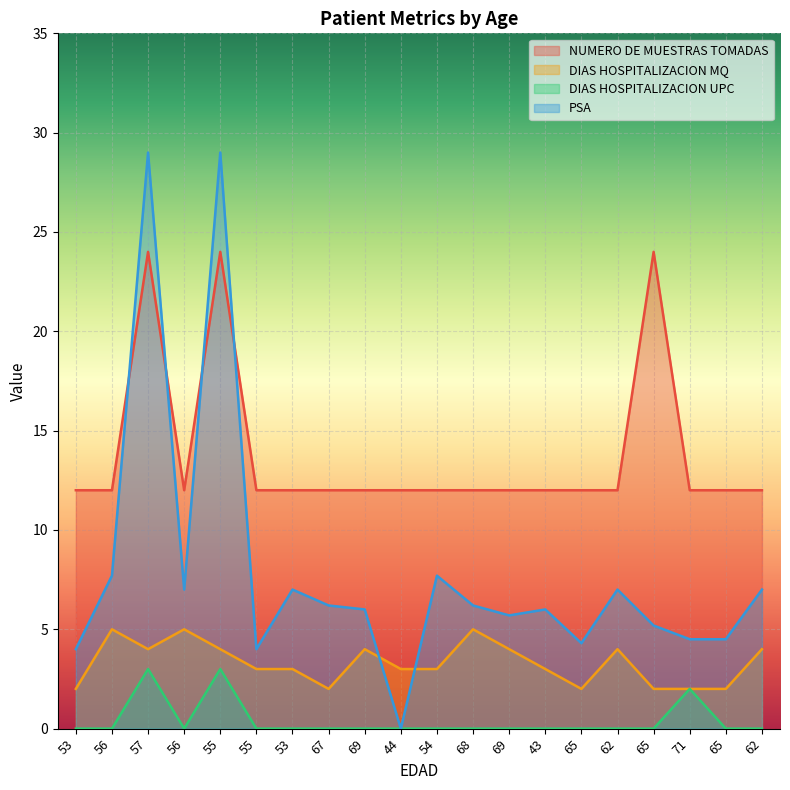

What is the total value across all series at 62?

23.0